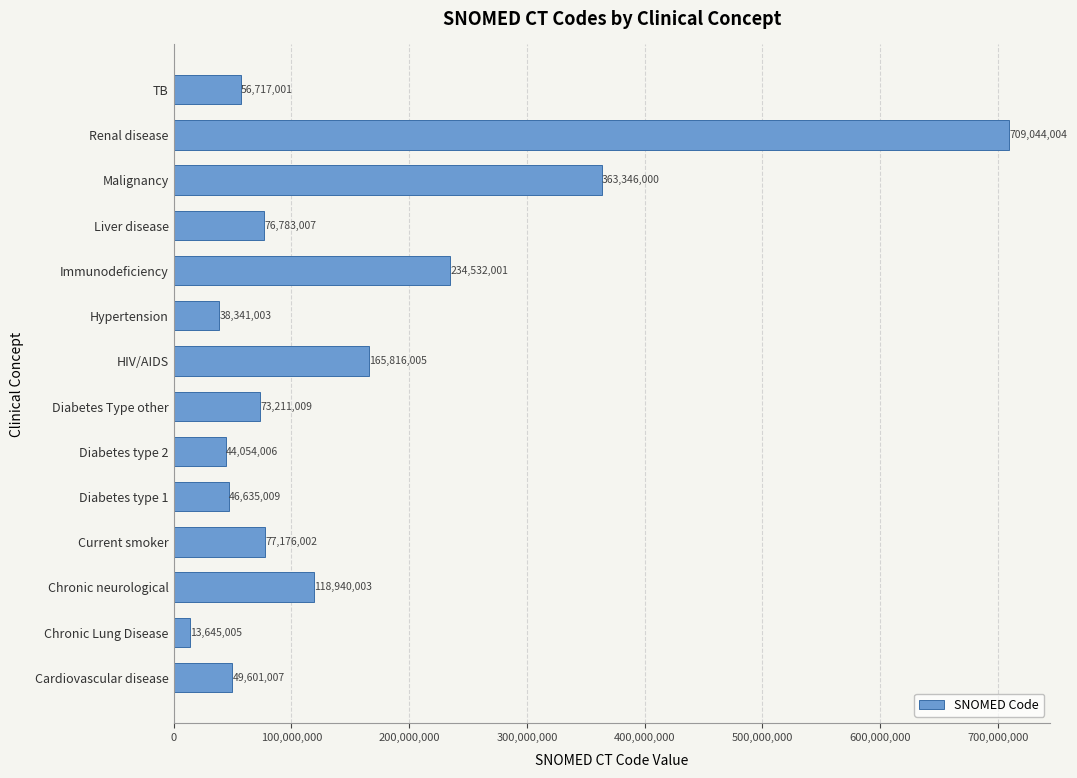

What is the approximate value at Current smoker?

77176002